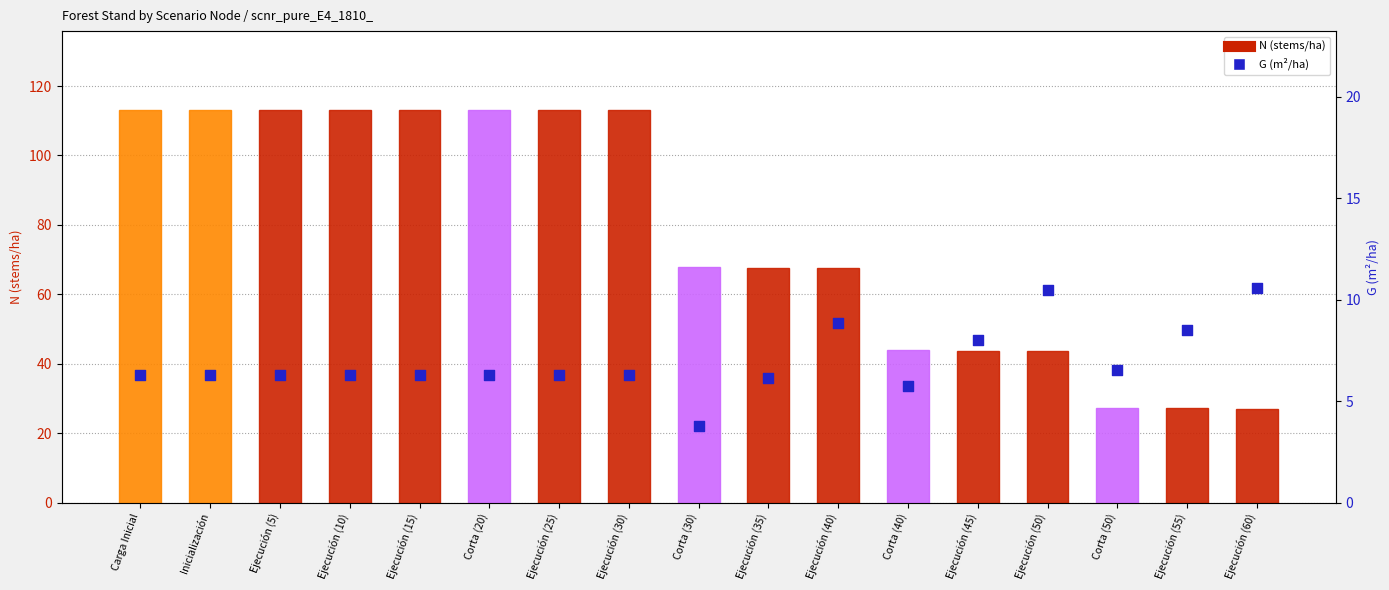

At which category is the sum across all series the highest?

Carga Inicial